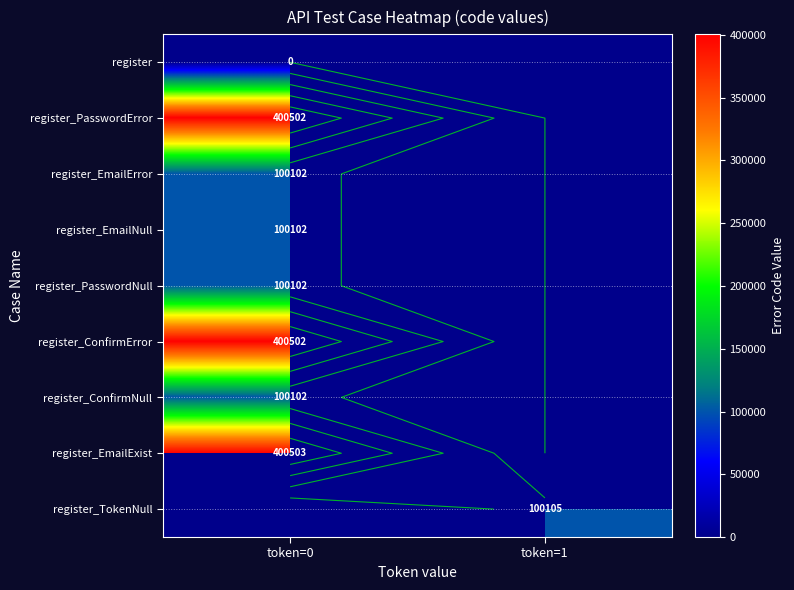

Read the register_EmailExist value at token=0.

400503.0